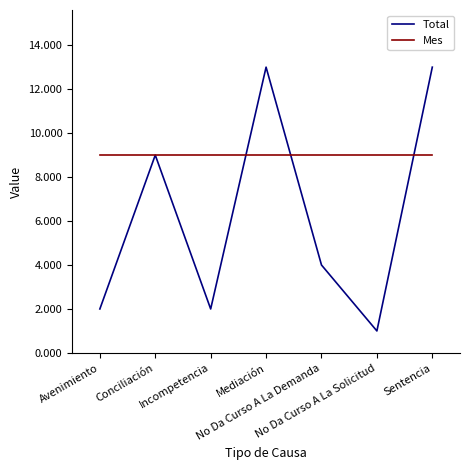

What is the maximum value for Total?

13